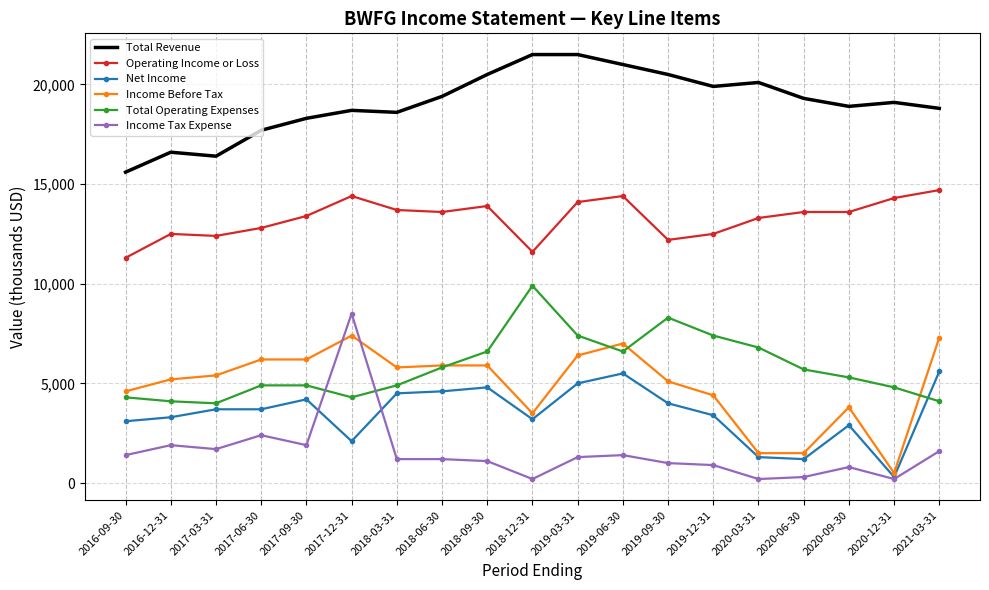

At 2019-12-31, list the series in order from smallest to largest.

Income Tax Expense, Net Income, Income Before Tax, Total Operating Expenses, Operating Income or Loss, Total Revenue